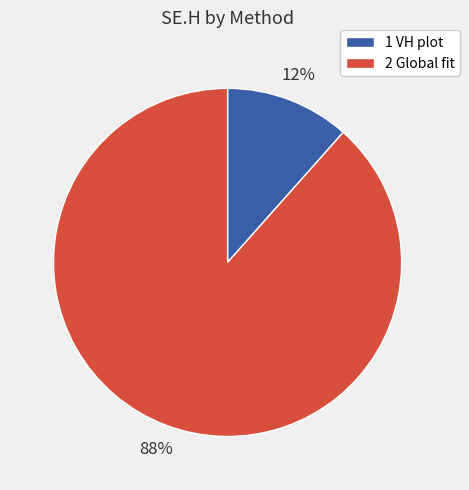

How many segments does this pie chart have?

2